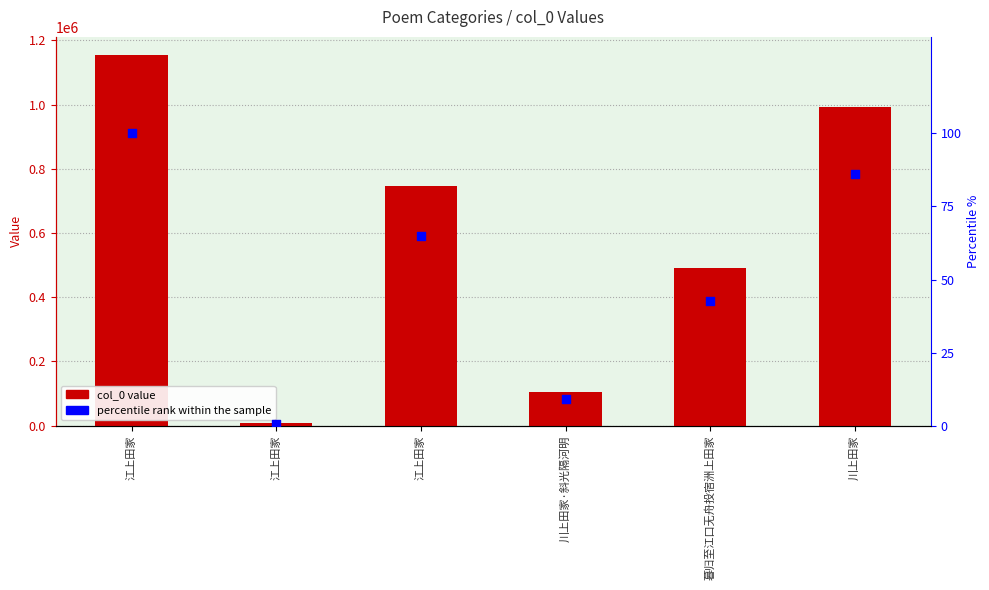

Is the value of col_0 at 暮归至江口无舟投宿洲上田家 greater than the value of percentile rank within the sample at 江上田家?

Yes